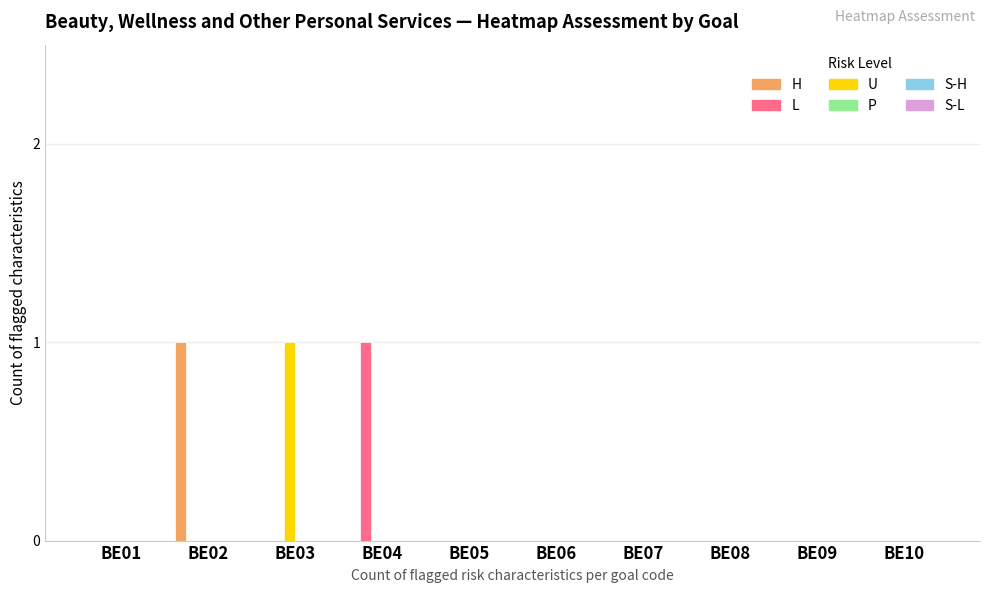

Reading left to right, list all the values displayed in this chart.

H: BE01=0	BE02=1	BE03=0	BE04=0	BE05=0	BE06=0	BE07=0	BE08=0	BE09=0	BE10=0
L: BE01=0	BE02=0	BE03=0	BE04=1	BE05=0	BE06=0	BE07=0	BE08=0	BE09=0	BE10=0
U: BE01=0	BE02=0	BE03=1	BE04=0	BE05=0	BE06=0	BE07=0	BE08=0	BE09=0	BE10=0